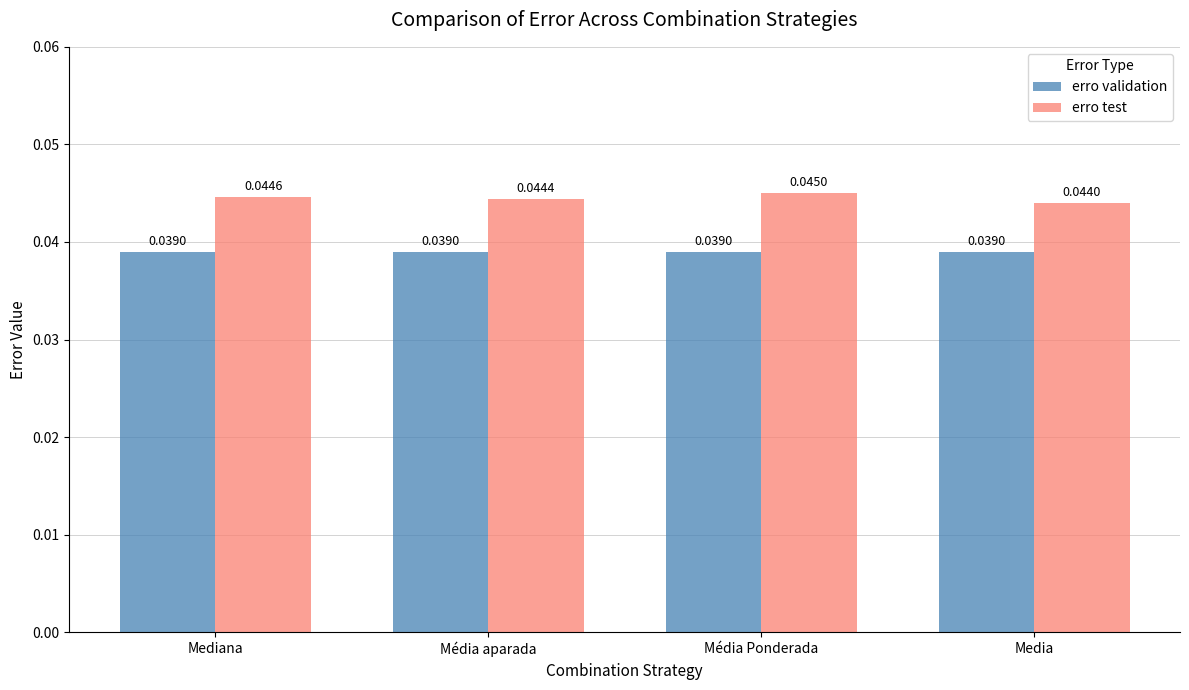

At Média aparada, list the series in order from smallest to largest.

erro validation, erro test